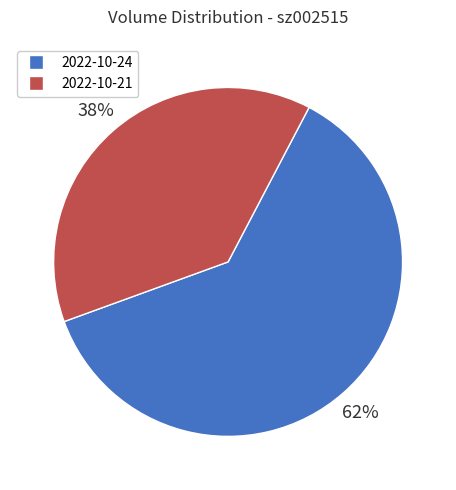

What is the smallest slice in the pie chart?

2022-10-21